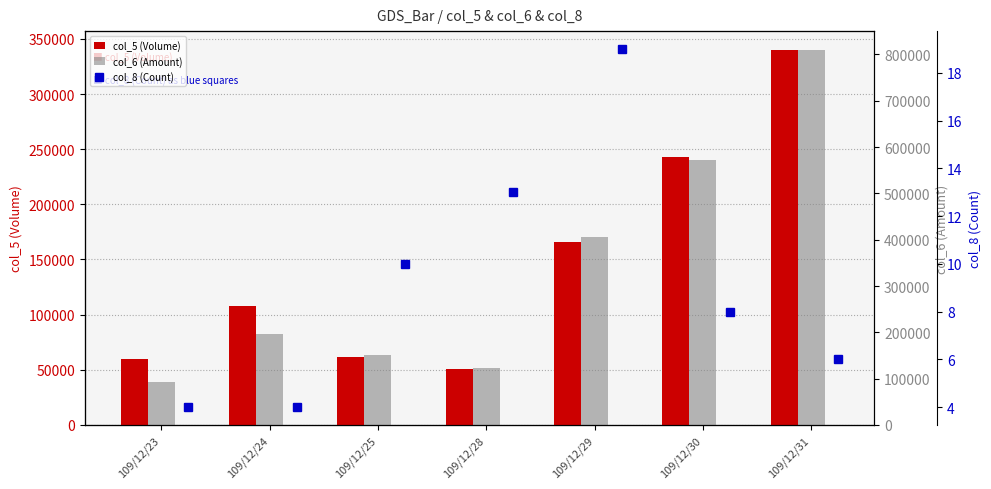

What is the total value across all series at 109/12/25?

214030